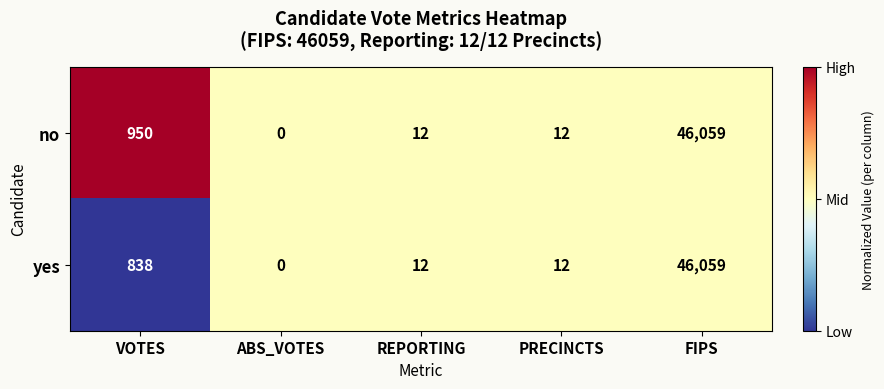

Which series changed the most between VOTES and REPORTING?

no